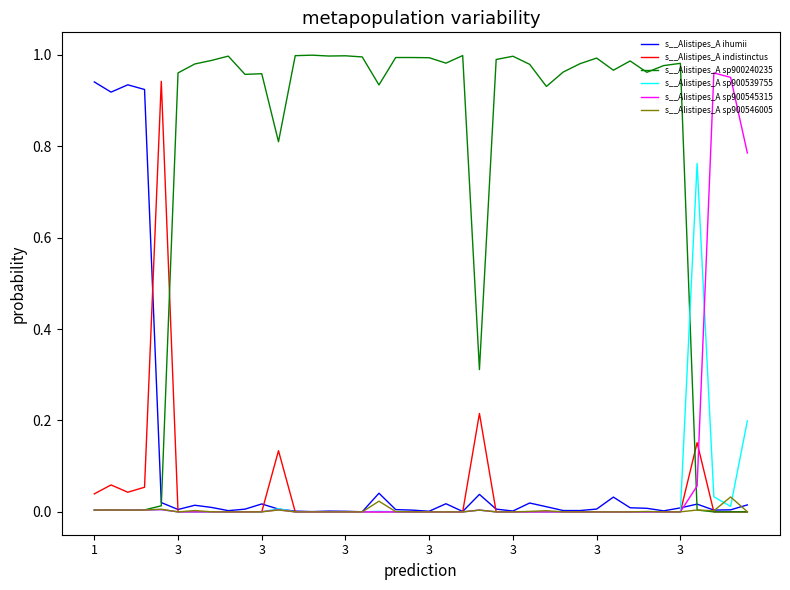

Which series has the largest total across all categories?

s__Alistipes_A sp900240235